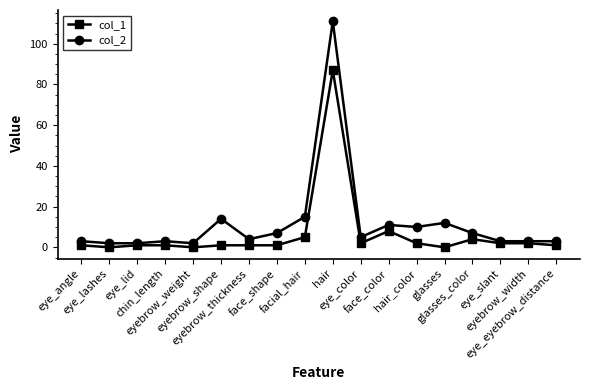

Which series has the largest total across all categories?

col_2